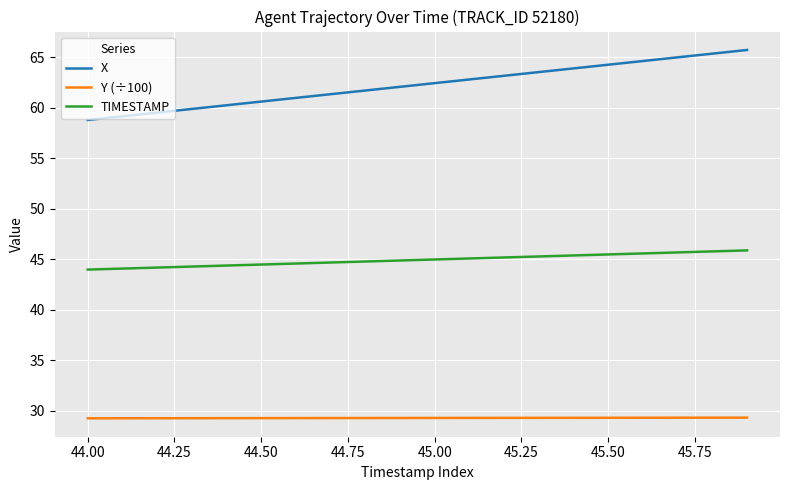

What is the maximum value shown in the chart?

65.7